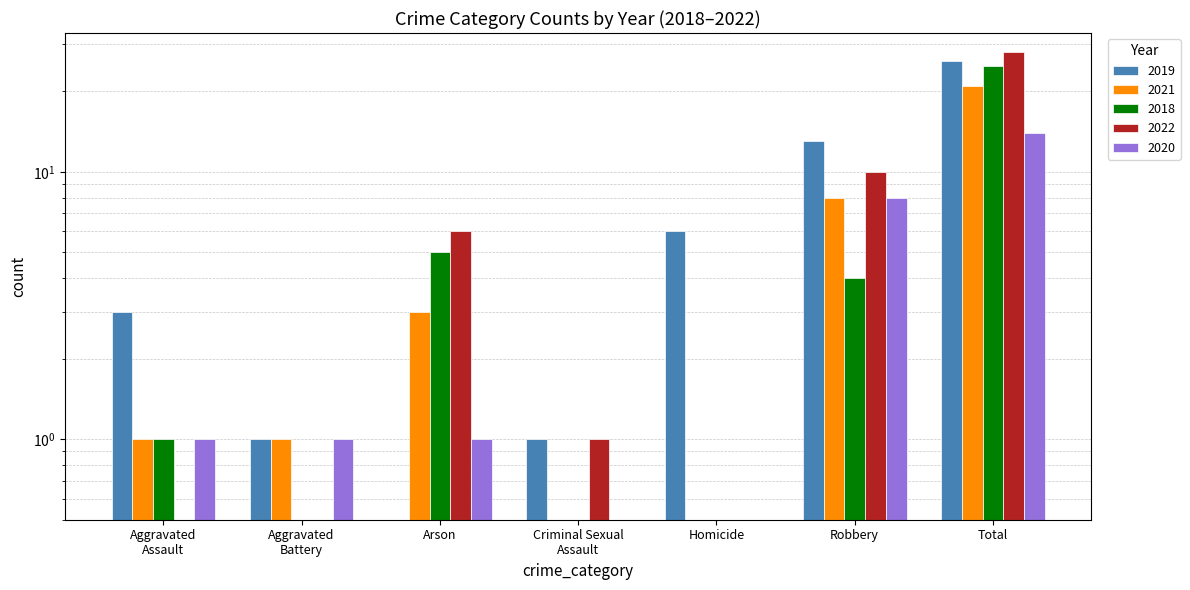

At how many categories does at least one series exceed 13?

1